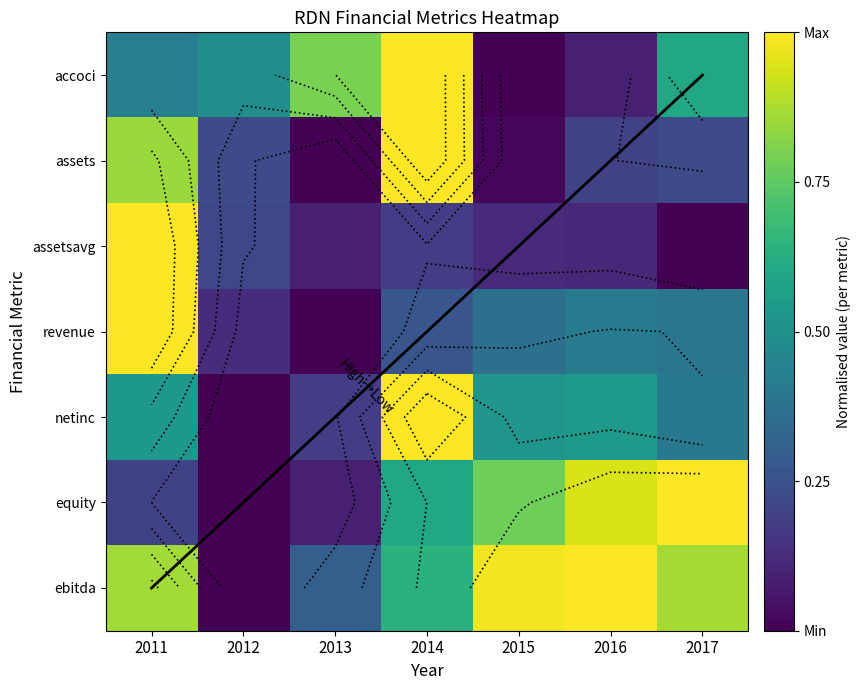

Reading left to right, list all the values displayed in this chart.

accoci: 2011=0.4	2012=0.5	2013=0.8	2014=1.0	2015=0.0	2016=0.1	2017=0.6
assets: 2011=0.8	2012=0.2	2013=0.0	2014=1.0	2015=0.0	2016=0.2	2017=0.2
assetsavg: 2011=1.0	2012=0.2	2013=0.1	2014=0.2	2015=0.1	2016=0.1	2017=0.0
revenue: 2011=1.0	2012=0.1	2013=0.0	2014=0.3	2015=0.4	2016=0.4	2017=0.4
netinc: 2011=0.5	2012=0.0	2013=0.2	2014=1.0	2015=0.5	2016=0.5	2017=0.4
equity: 2011=0.2	2012=0.0	2013=0.1	2014=0.6	2015=0.8	2016=0.9	2017=1.0
ebitda: 2011=0.9	2012=0.0	2013=0.3	2014=0.6	2015=1.0	2016=1.0	2017=0.9